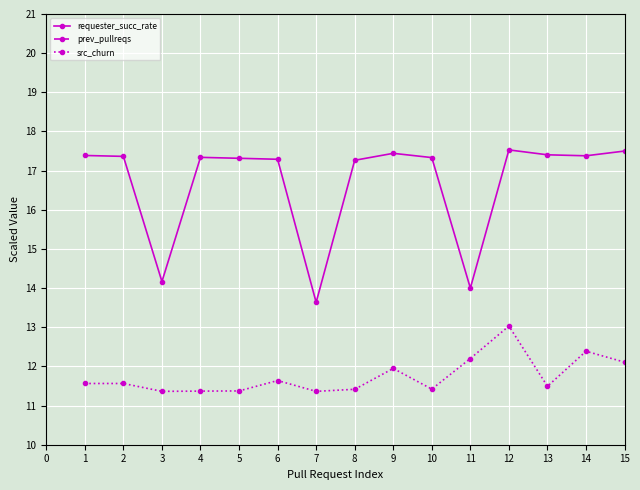

At which label does requester_succ_rate reach its minimum?

7